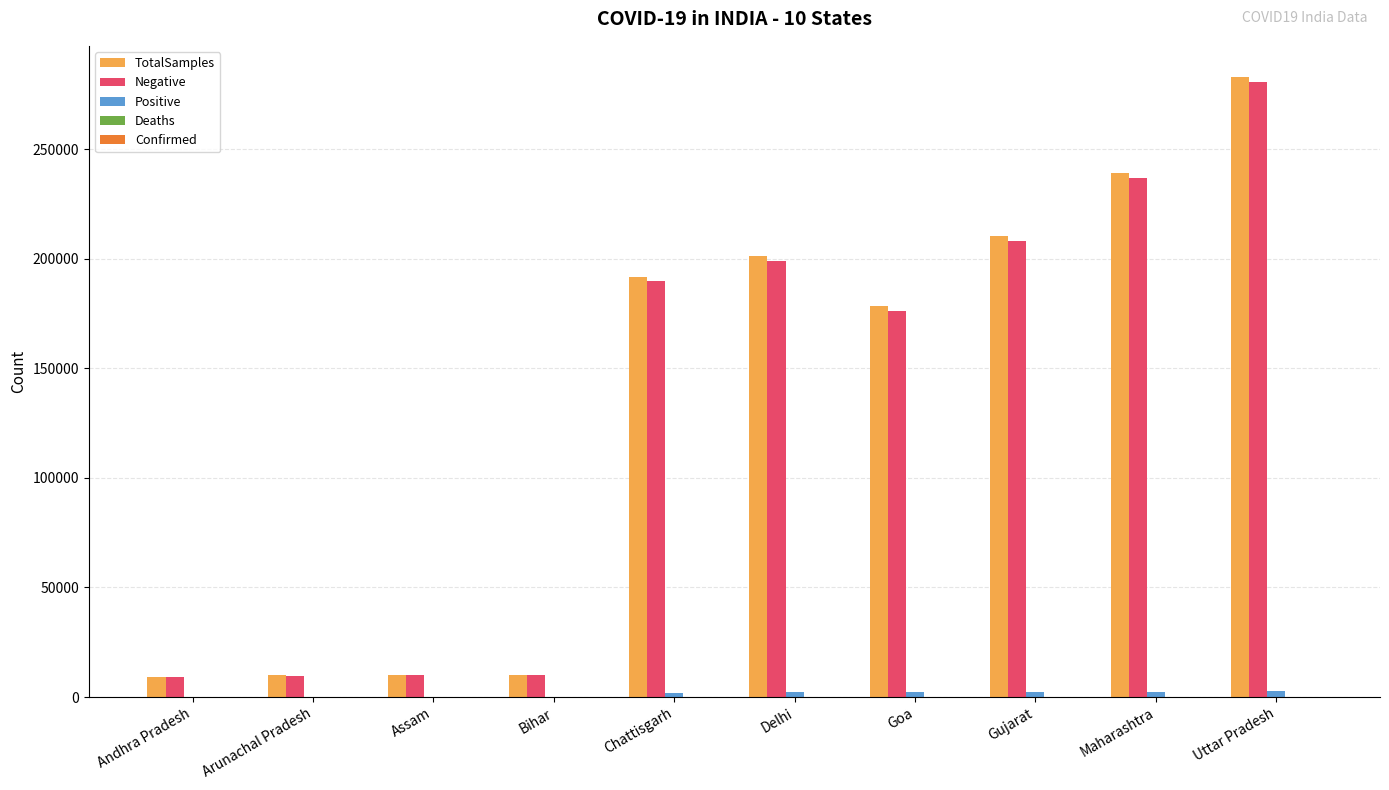

Which series has the largest range (max minus min)?

TotalSamples